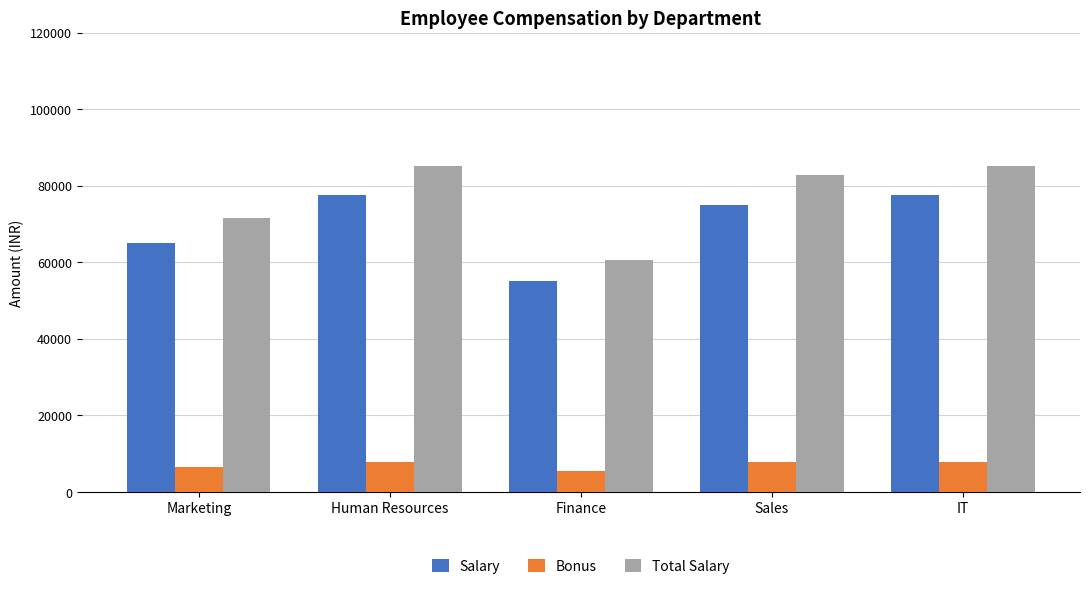

Count the Total Salary values in the range 71500 to 85250.

4